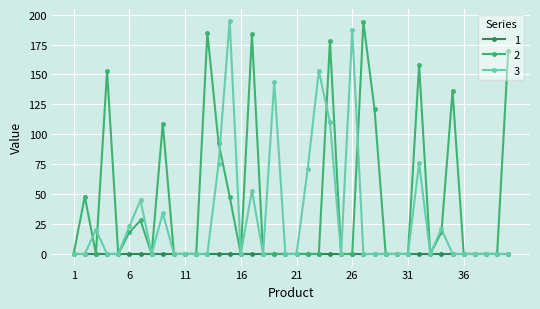

Count the number of categories in the chart.

40